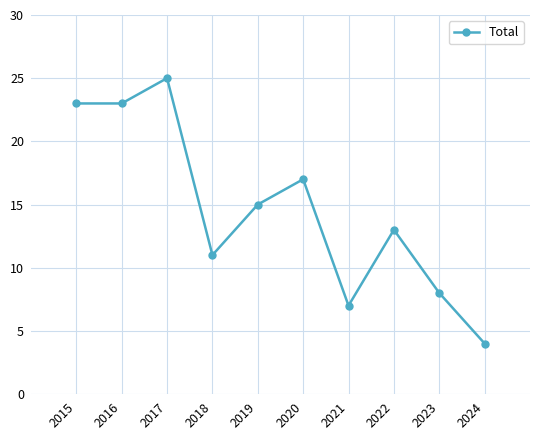

How many values are below 15?

5